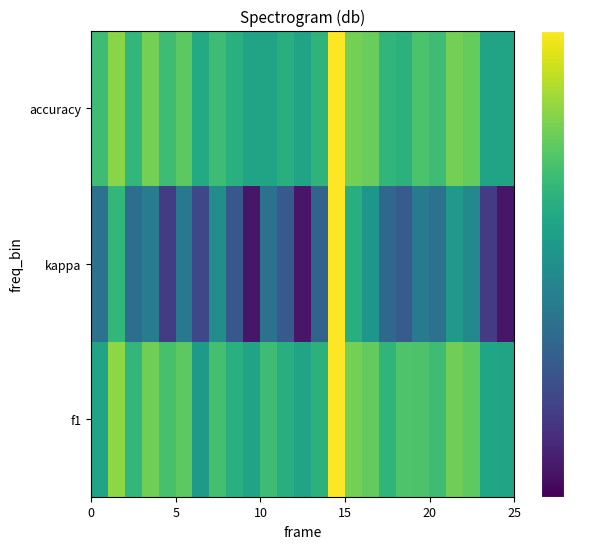

Which series has the largest total across all categories?

f1